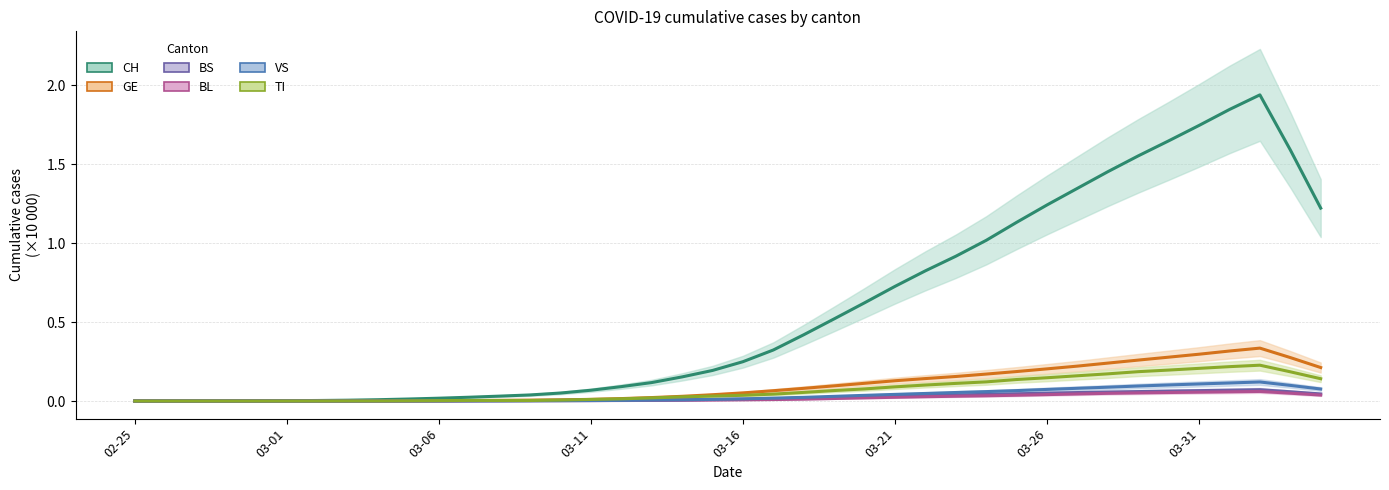

What are all the series names shown in the legend?

CH, GE, BS, BL, VS, TI